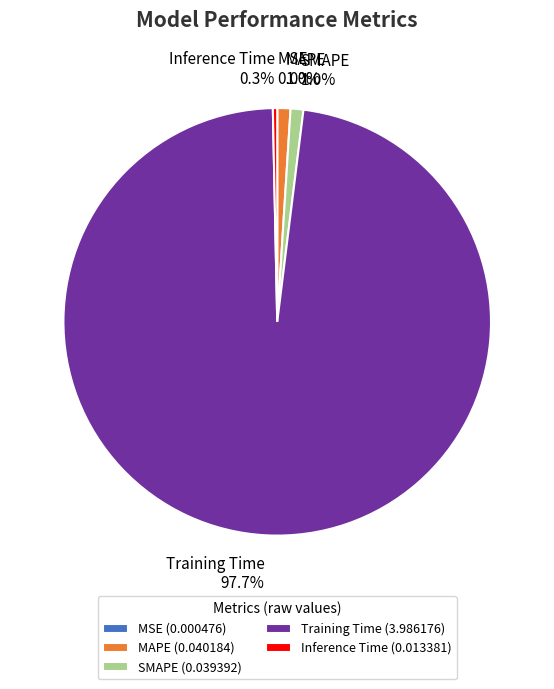

Which slice is the largest?

Training Time